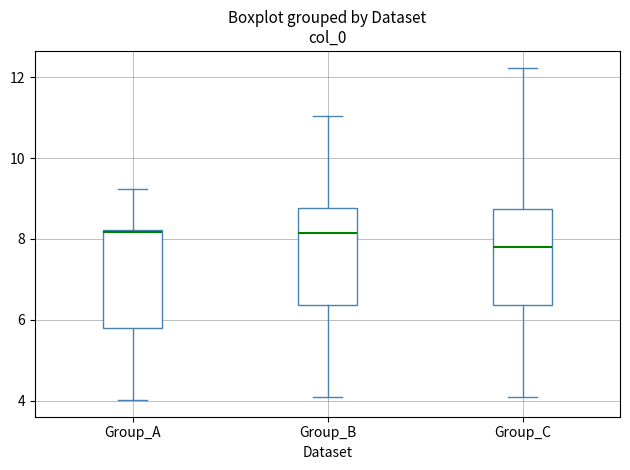

Reading left to right, transcribe this box plot: for each box, give where its median line is, the range the box spans, and where its two whiskers end, as read against the y-axis. The values are not printed on the chart, so give them approximately, as read against the axis.

Group_A: median 8.2, box 5.8 to 8.2, whiskers 4.0 to 9.2
Group_B: median 8.2, box 6.4 to 8.8, whiskers 4.0 to 11.0
Group_C: median 7.8, box 6.4 to 8.8, whiskers 4.0 to 12.2